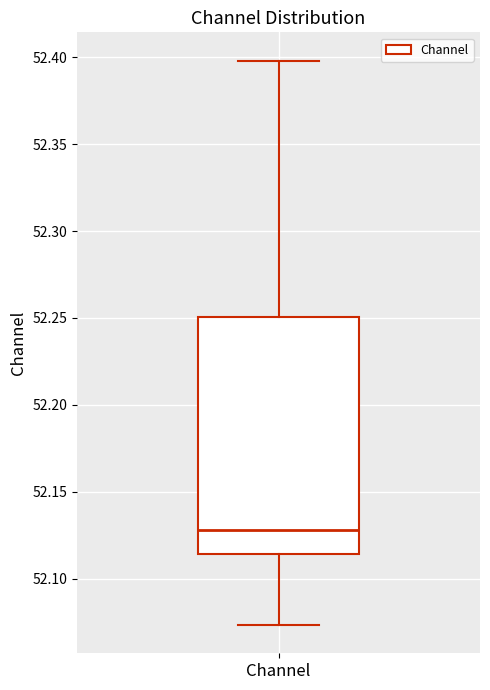

Read this box plot against the y-axis: the position of the median line, the range covered by the box, and the ends of both whiskers. The values are not printed on the chart, so give them approximately, as read against the axis.

median 52.130, box 52.115 to 52.250, whiskers 52.075 to 52.400